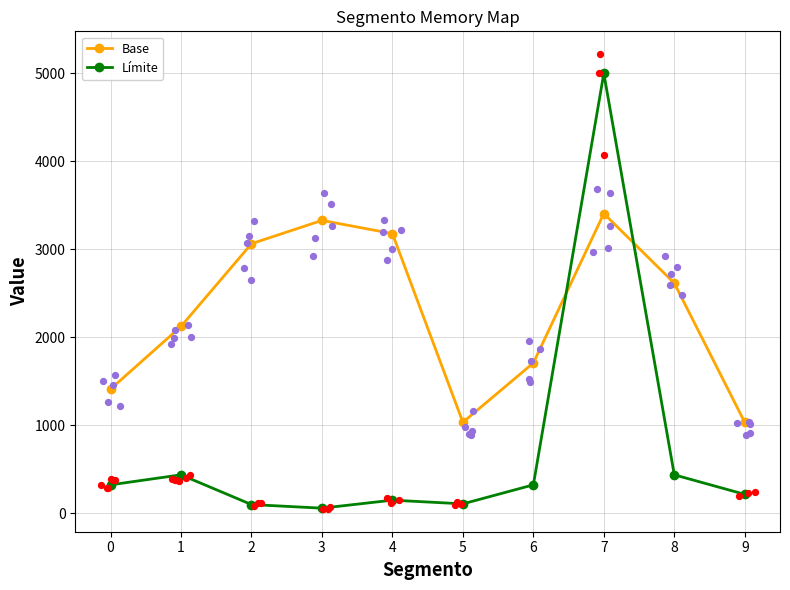

Which series contains the highest Y value?

Límite